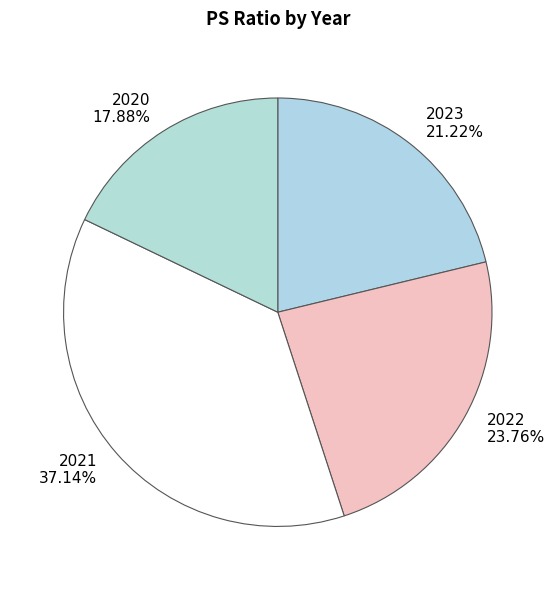

Combined, what portion of the pie is 2021 and 2023?

58.4%